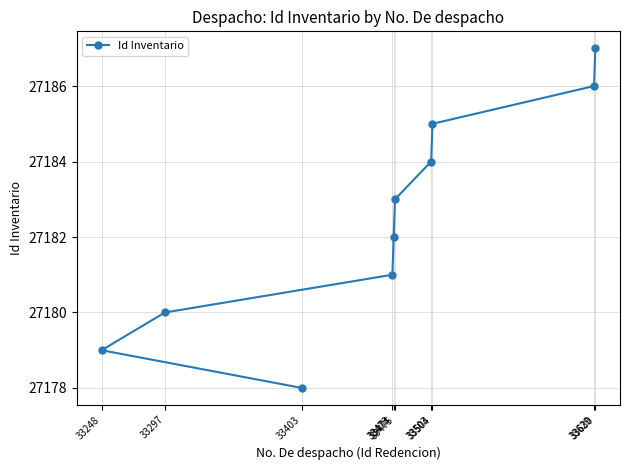

List the labels in order of value, smallest first.

33403, 33248, 33297, 33473, 33474, 33475, 33503, 33504, 33629, 33630